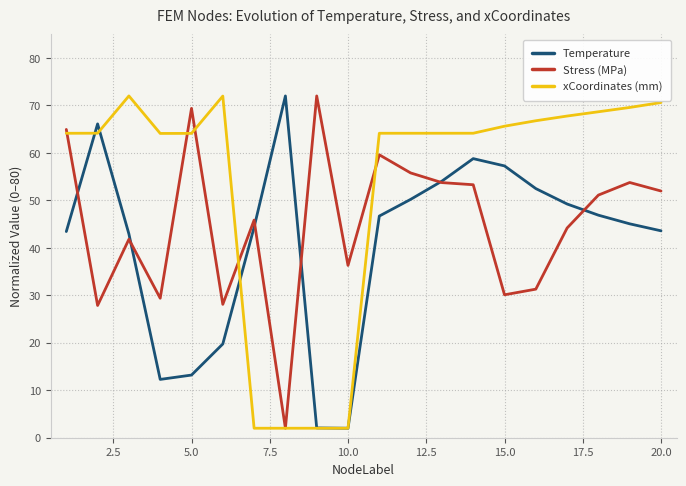

List the series in order of their overall mean, lowest first.

Temperature, Stress (MPa), xCoordinates (mm)